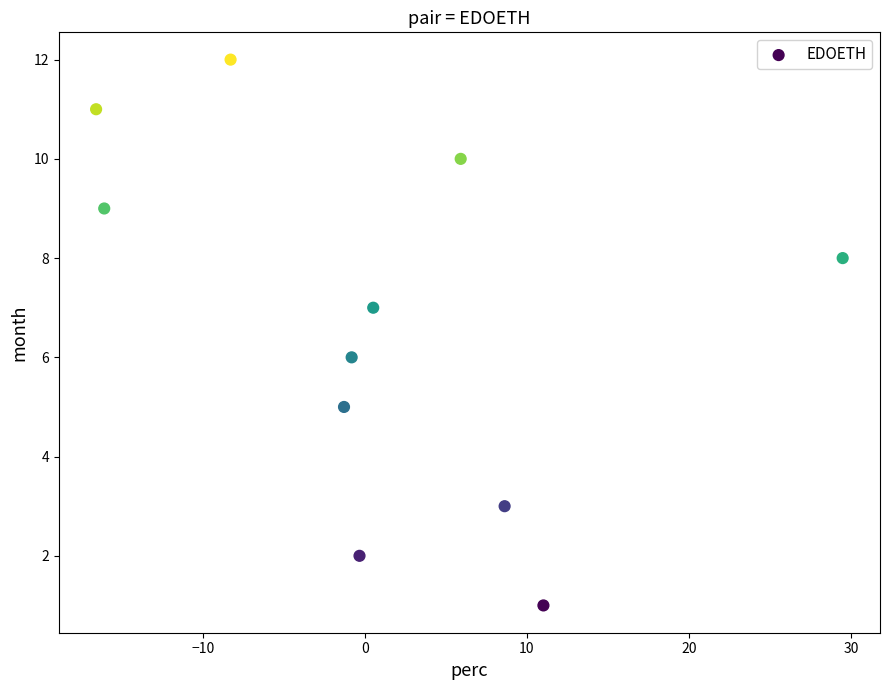

What is the average Y value?

7